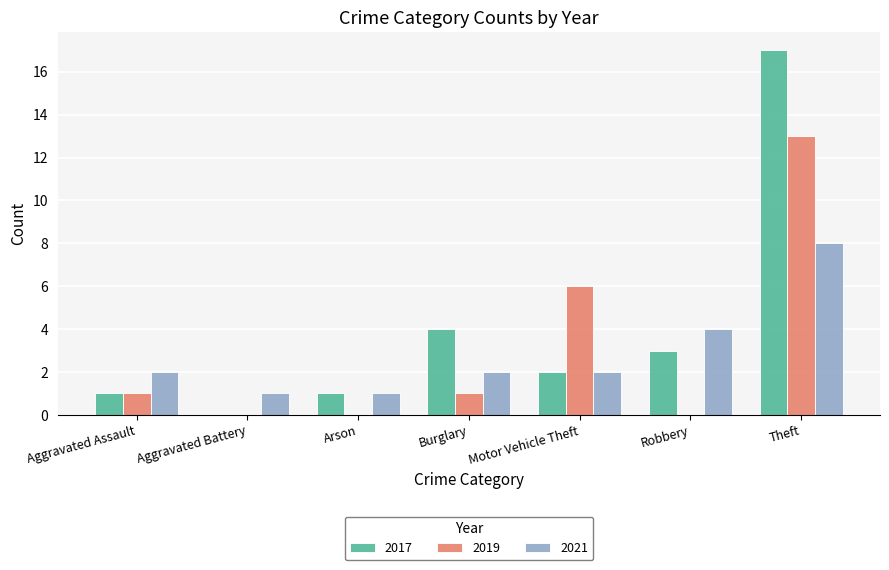

What is the spread (max minus min) of values at Aggravated Assault?

1